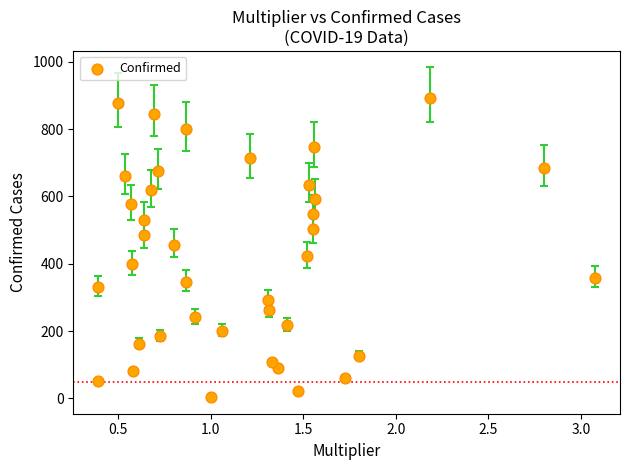

What is the range of Y values (max minus min)?

890